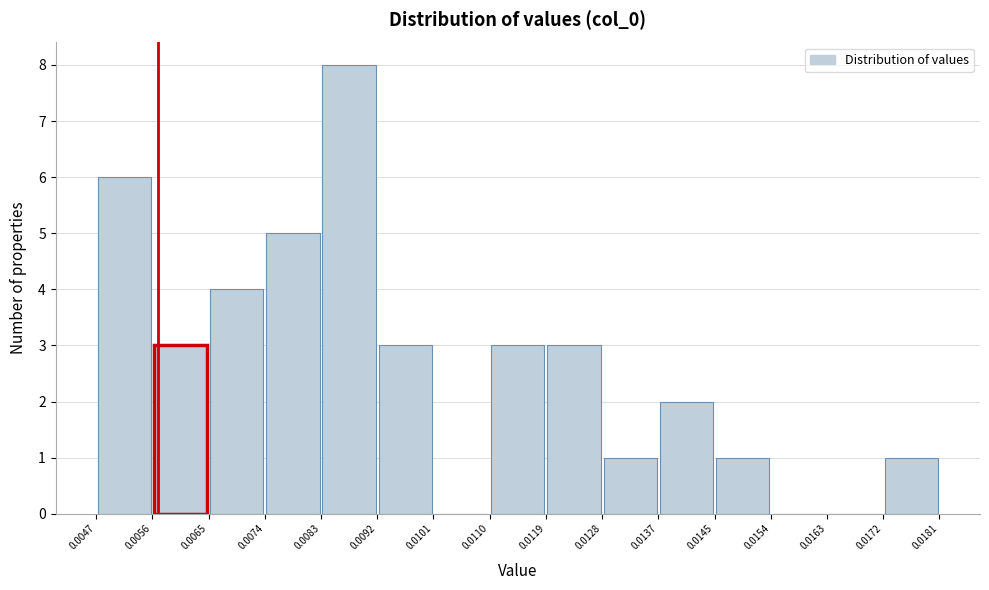

Reading left to right, list every bar in this chart as the range it spans on the x-axis followed by its height. The values are not printed on the chart, so give them approximately, as read against the axis.

0.0047 to 0.0056: 6
0.0056 to 0.0065: 3
0.0065 to 0.0074: 4
0.0074 to 0.0083: 5
0.0083 to 0.0092: 8
0.0092 to 0.0101: 3
0.0101 to 0.0110: 0
0.0110 to 0.0119: 3
0.0119 to 0.0128: 3
0.0128 to 0.0137: 1
0.0137 to 0.0145: 2
0.0145 to 0.0154: 1
0.0154 to 0.0163: 0
0.0163 to 0.0172: 0
0.0172 to 0.0181: 1